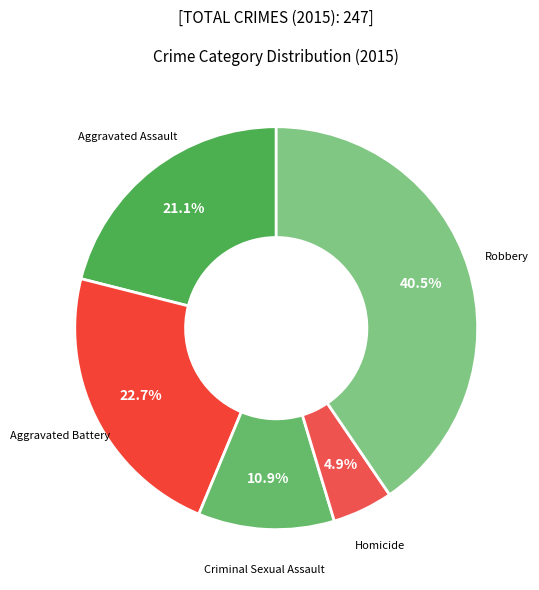

What percentage is NOT represented by Robbery?

59.5%